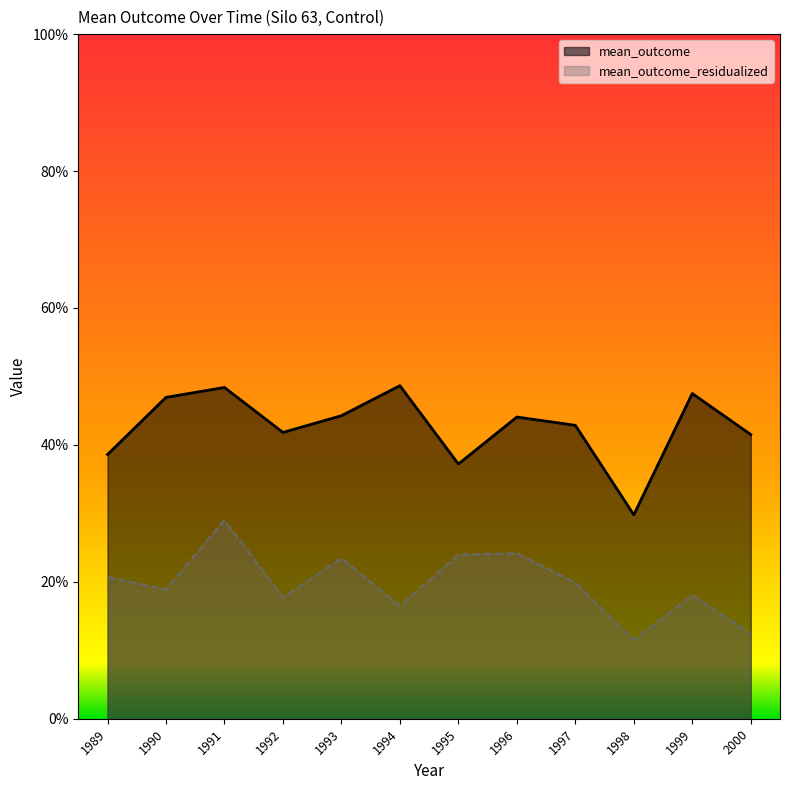

At which category does mean_outcome_residualized reach its first local valley?

1990